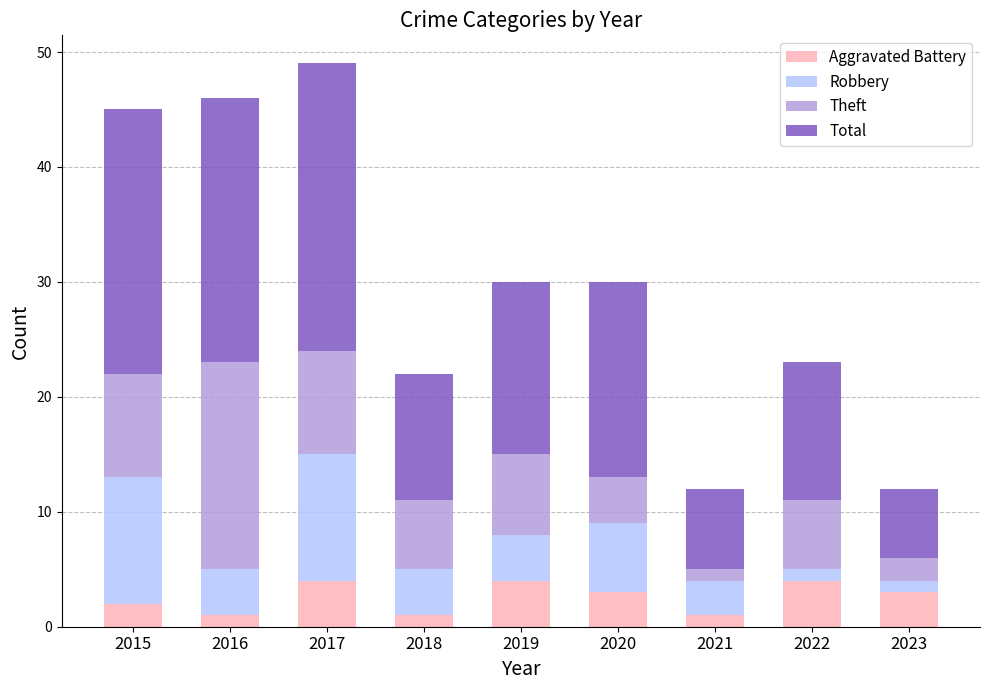

What is the highest value of the Aggravated Battery series?

4